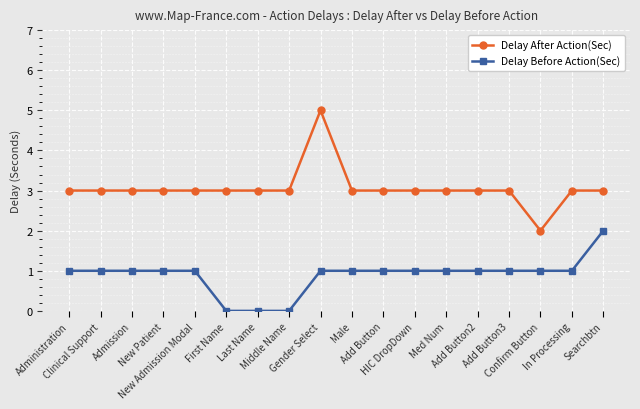

What is the maximum value shown in the chart?

5